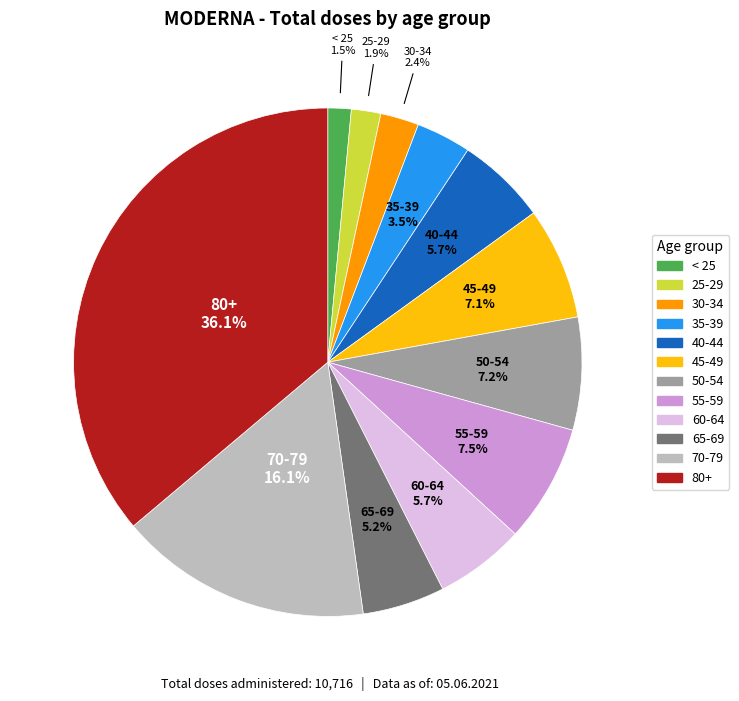

How many segments does this pie chart have?

12